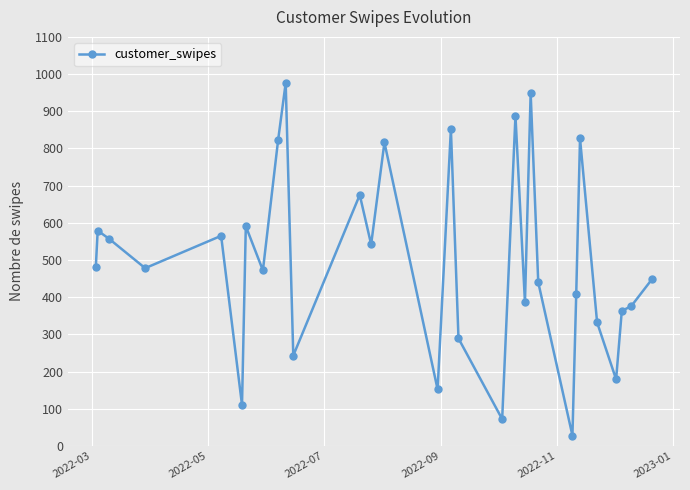

What is the average value?

497